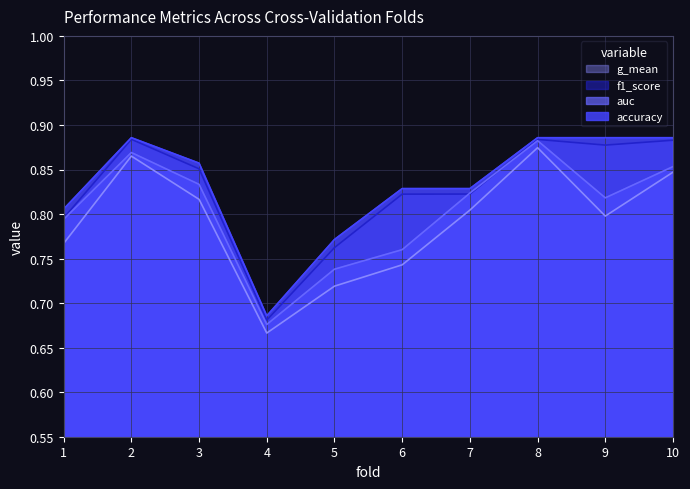

What is the maximum value shown in the chart?

0.9